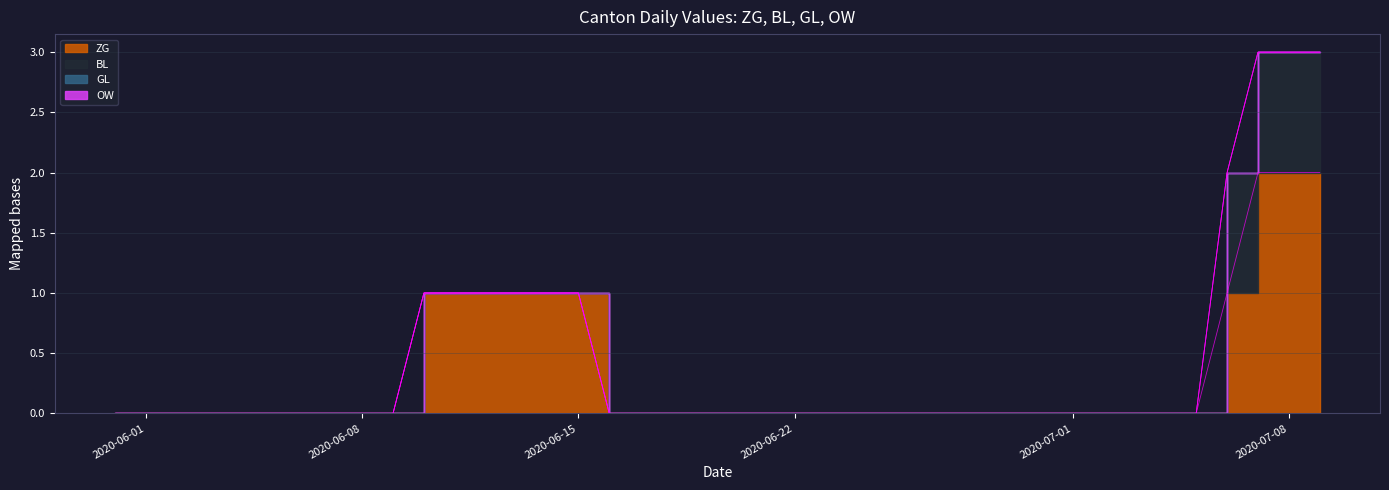

The value of BL at 2020-06-21 is 0. True or false?

True